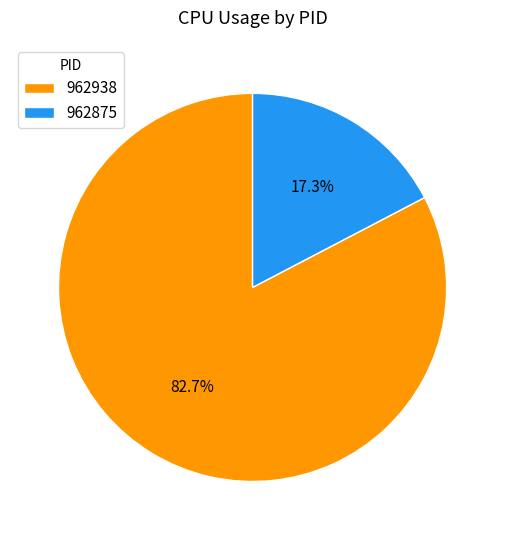

Is it true that 962938 is 99% of the pie?

False